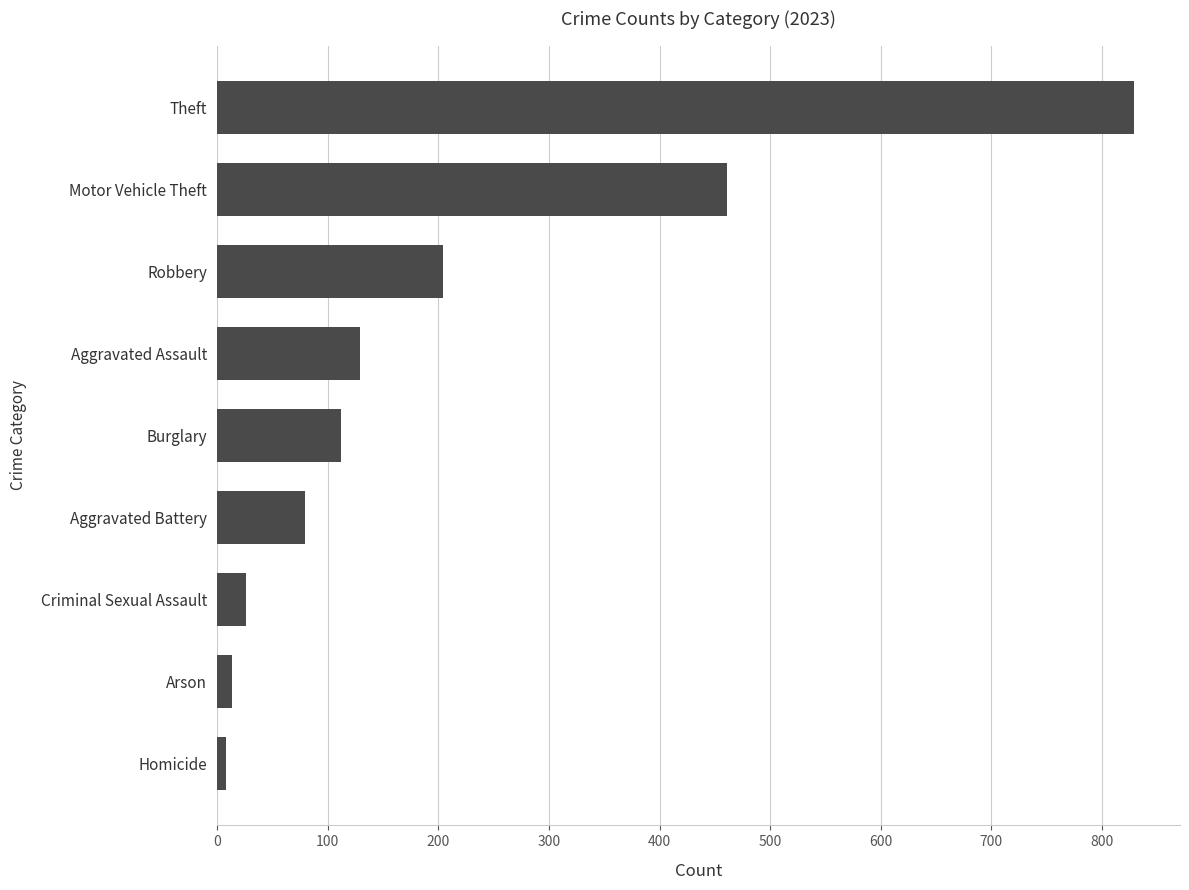

What is the difference between the maximum and minimum values?

821